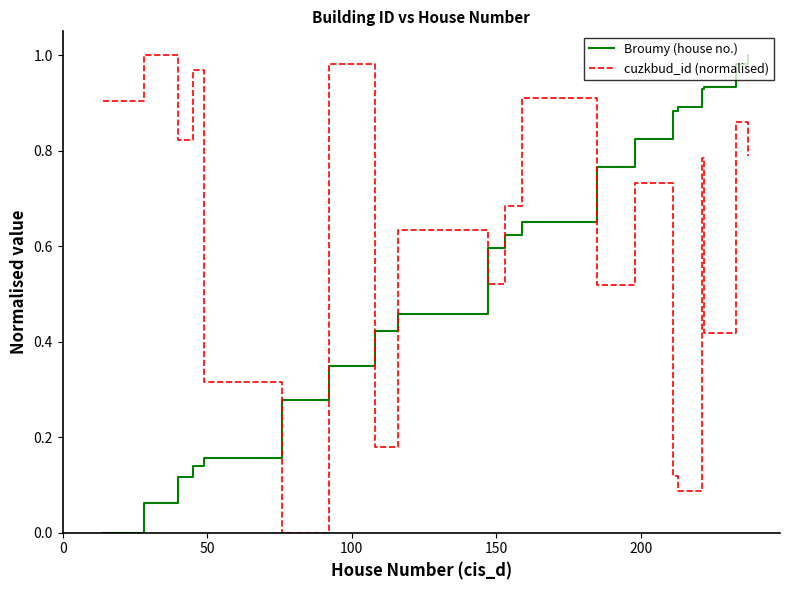

List the series in order of their overall mean, lowest first.

Broumy (house no.), cuzkbud_id (normalised)